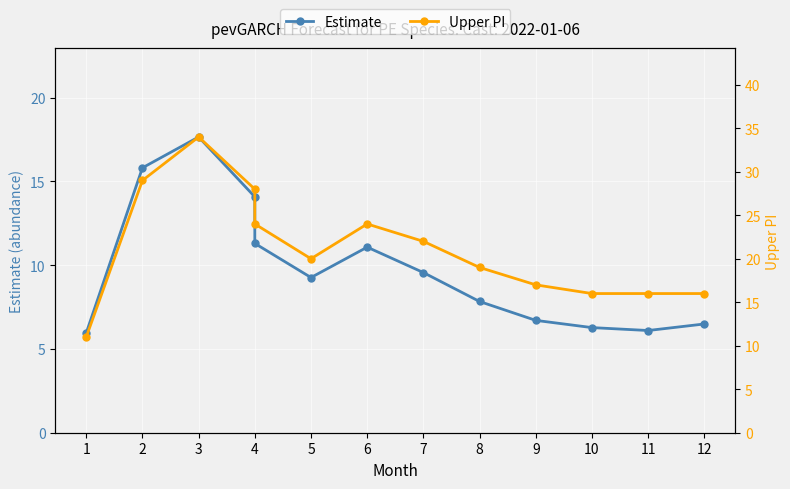

How many values in the Estimate series are below 9?

6